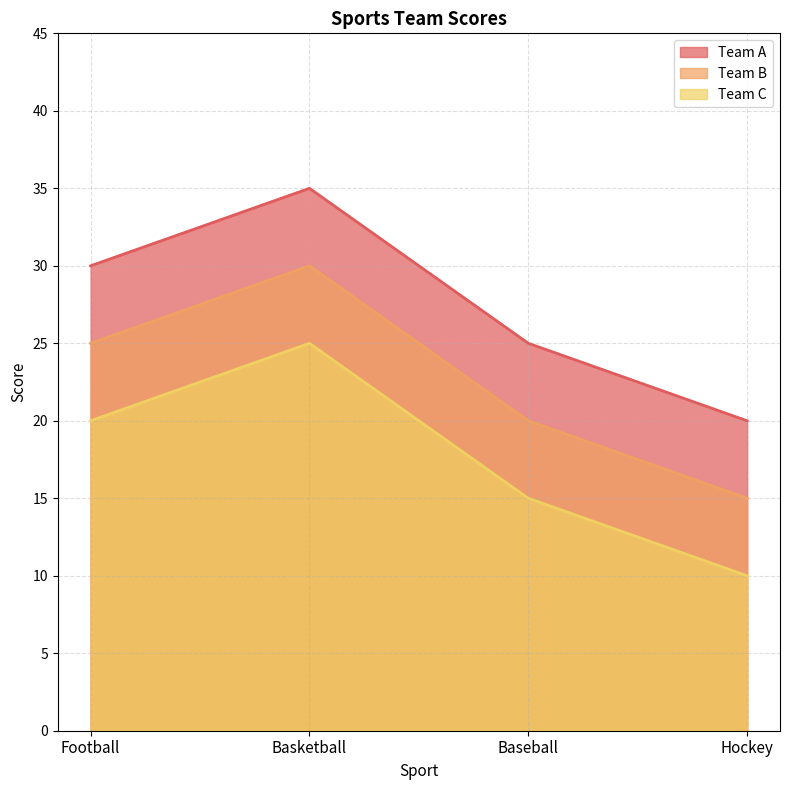

How many lines are shown in the chart?

3